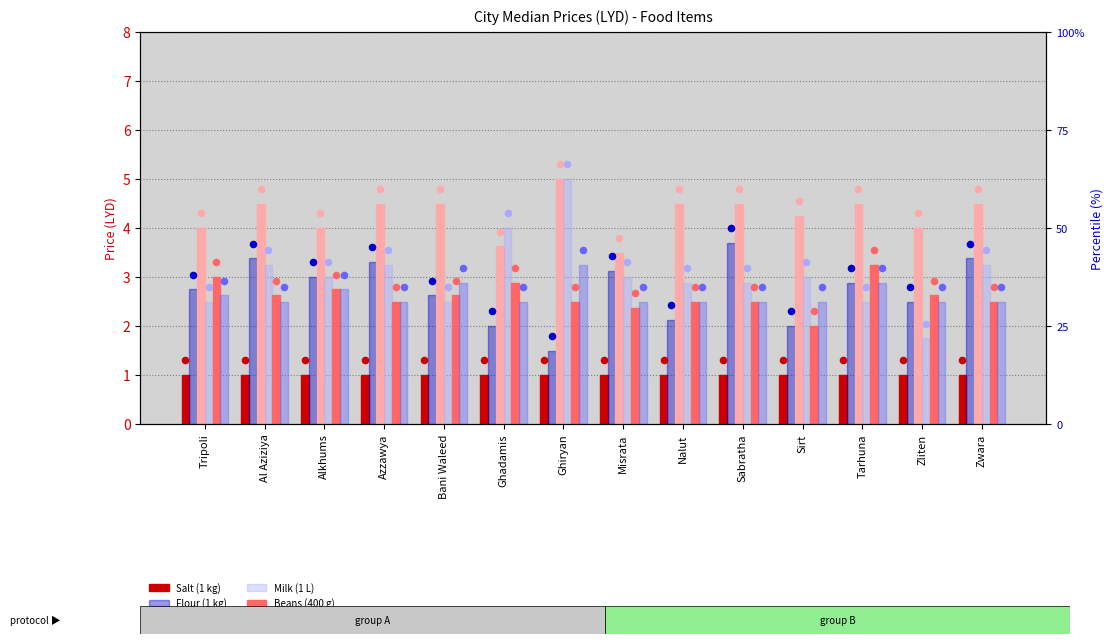

What are all the series names shown in the legend?

Salt (1 kg), Flour (1 kg), Rice (1 kg), Milk (1 L), Beans (400 g), Sugar (1 kg)